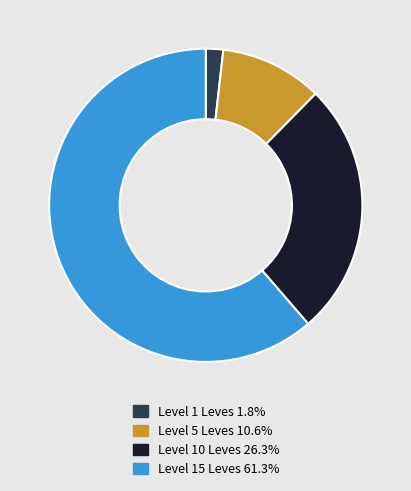

Does any single category account for the majority?

Yes